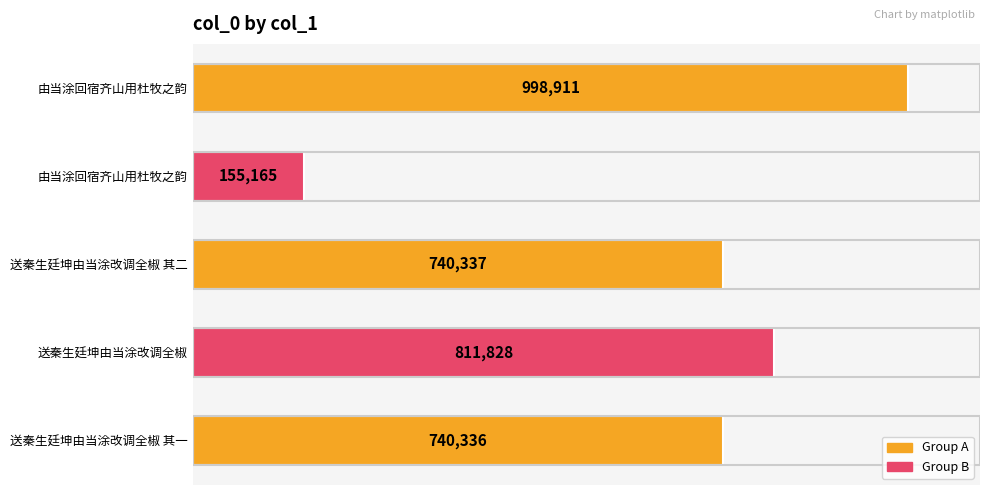

Are the bars horizontal?

Yes